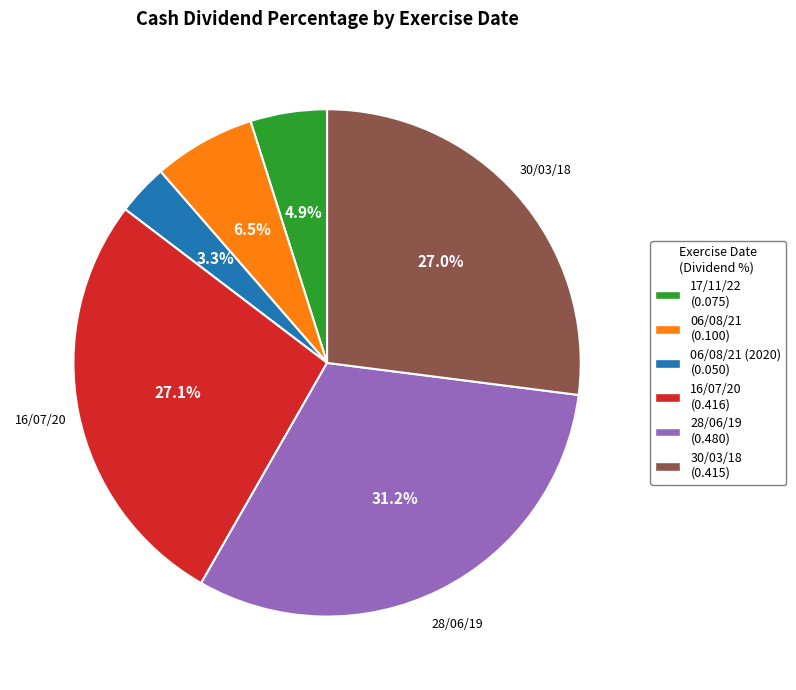

Does any single category account for the majority?

No